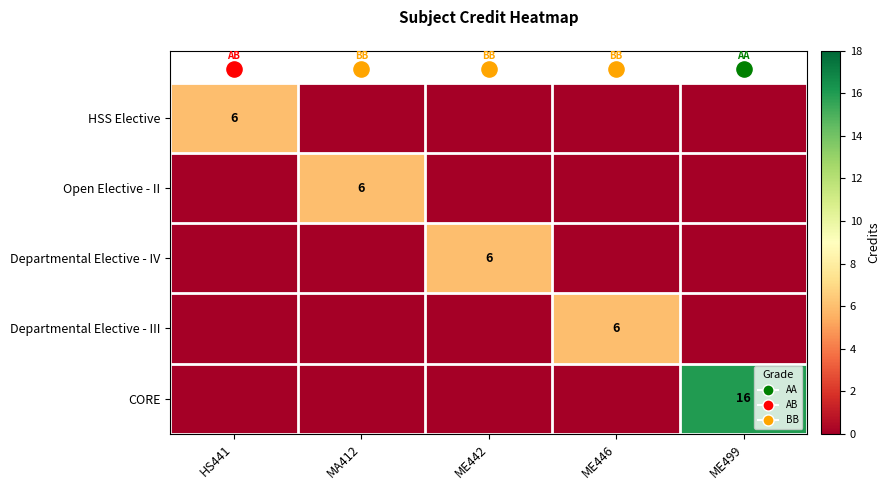

True or false: Departmental Elective - IV has a value of 3 at ME499.

False